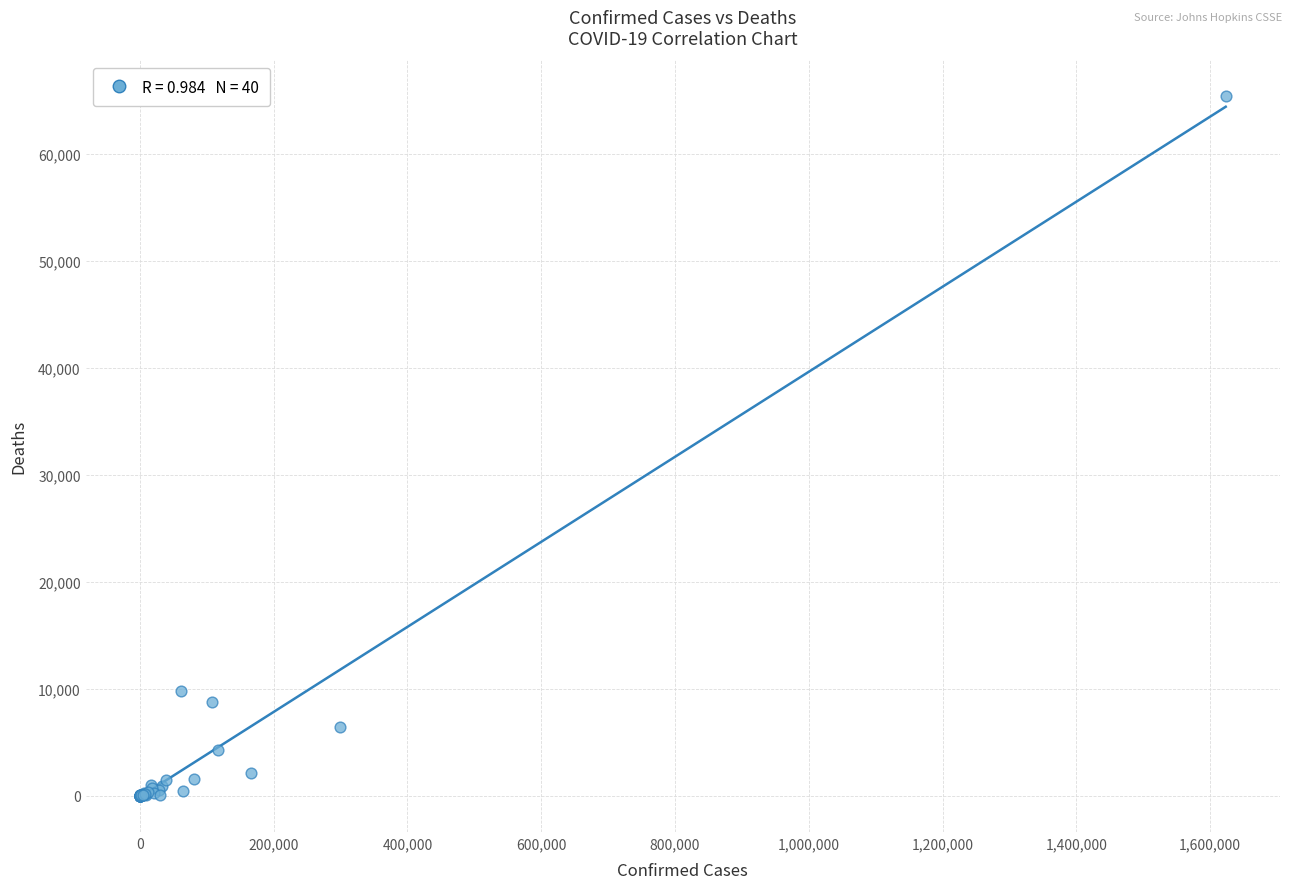

What Y value in the scatter plot is closest to 32743?

9771